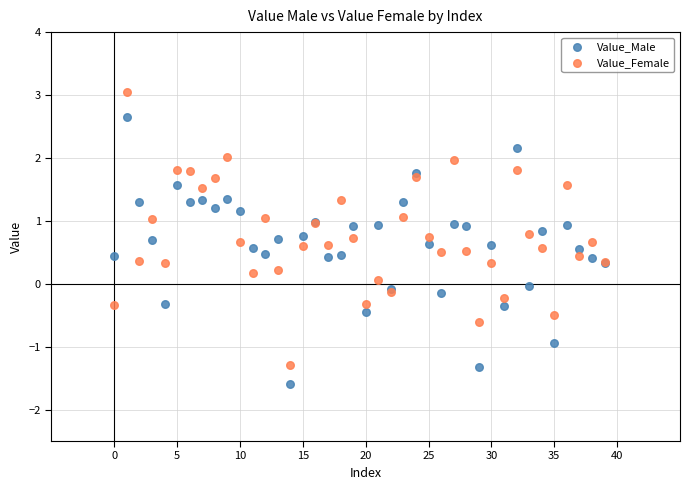

Which series contains the highest Y value?

Value_Female